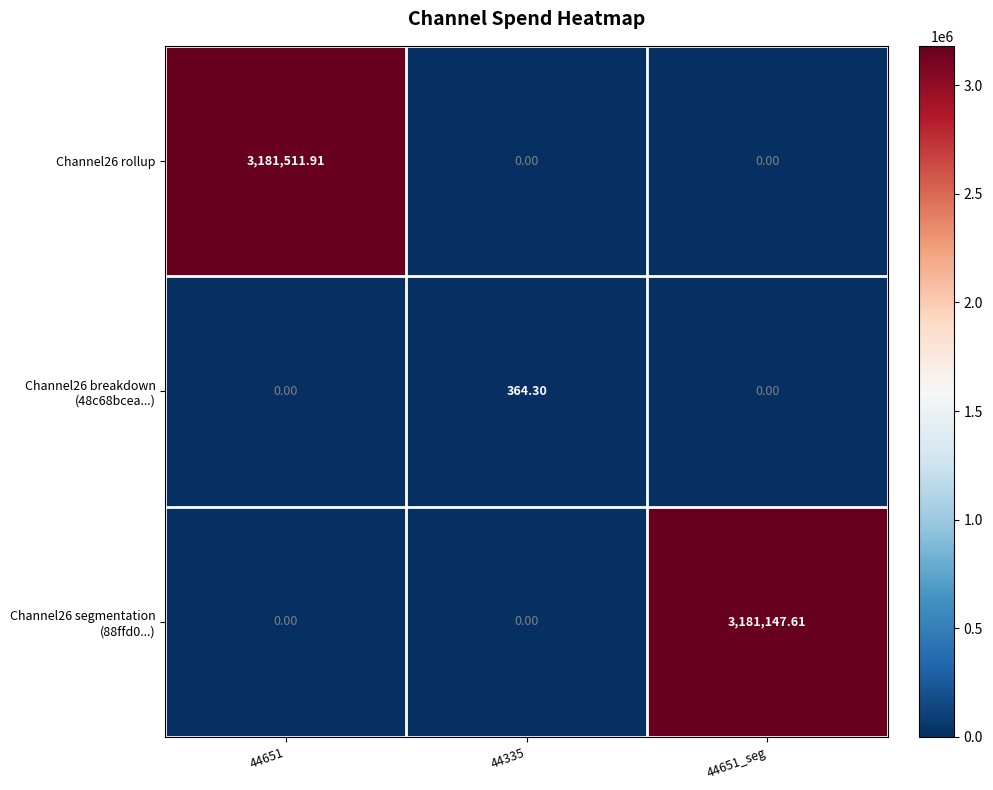

How many values in Channel26 rollup are above zero?

1